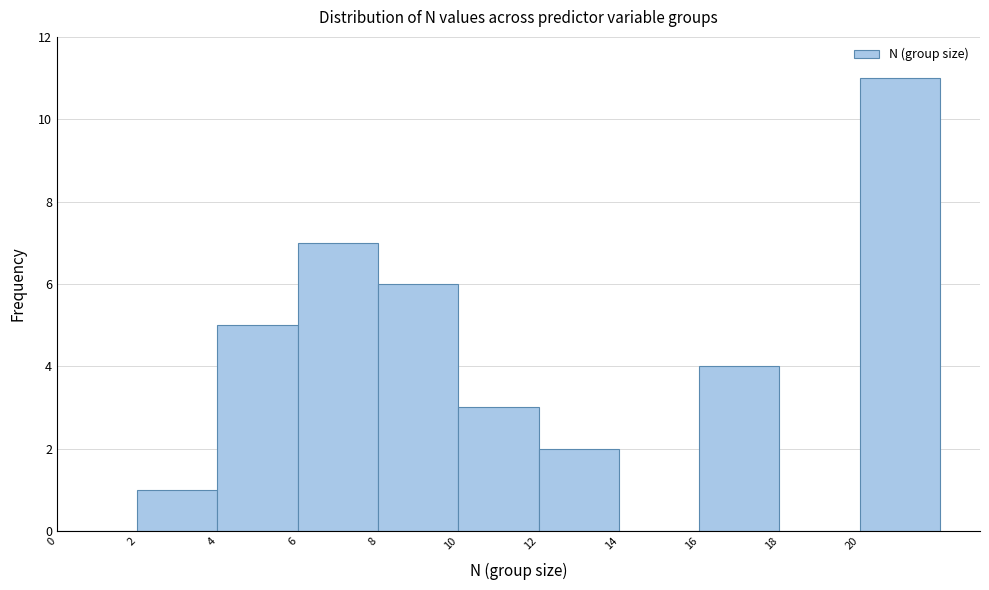

Reading left to right, list every bar in this chart as the range it spans on the x-axis followed by its height. The values are not printed on the chart, so give them approximately, as read against the axis.

0 to 2: 0
2 to 4: 1
4 to 6: 5
6 to 8: 7
8 to 10: 6
10 to 12: 3
12 to 14: 2
14 to 16: 0
16 to 18: 4
18 to 20: 0
20 to 22: 11